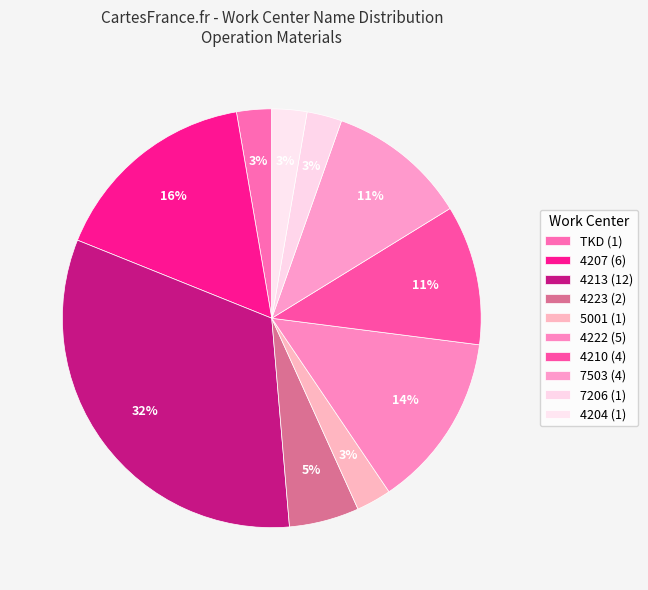

How many segments does this pie chart have?

10